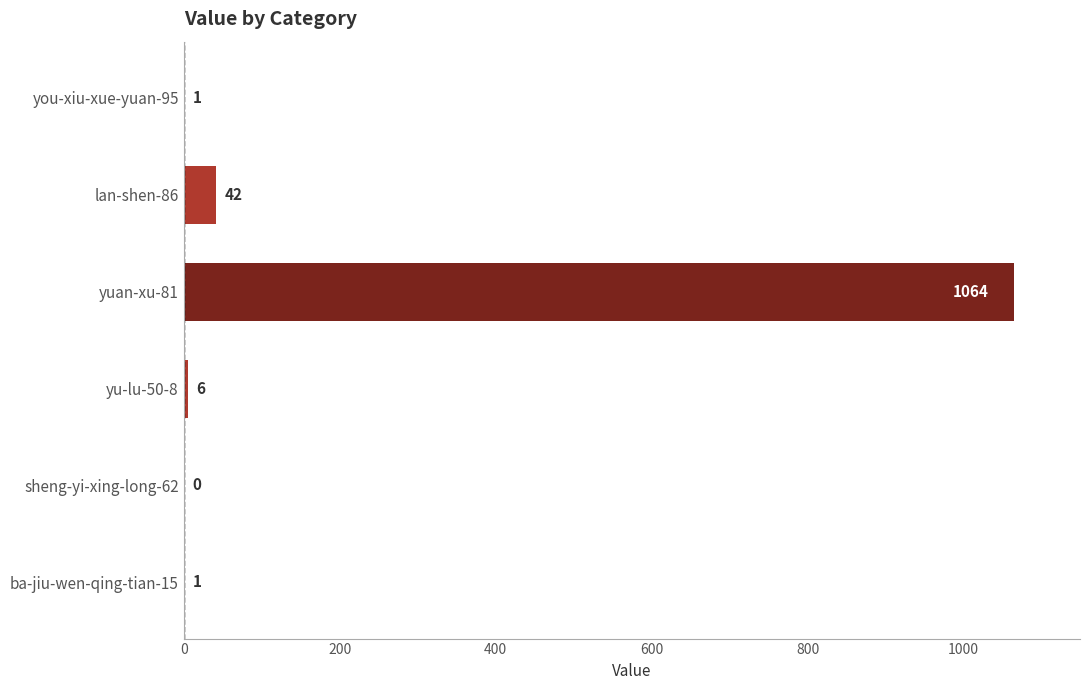

Which has a higher value, you-xiu-xue-yuan-95 or yuan-xu-81?

yuan-xu-81